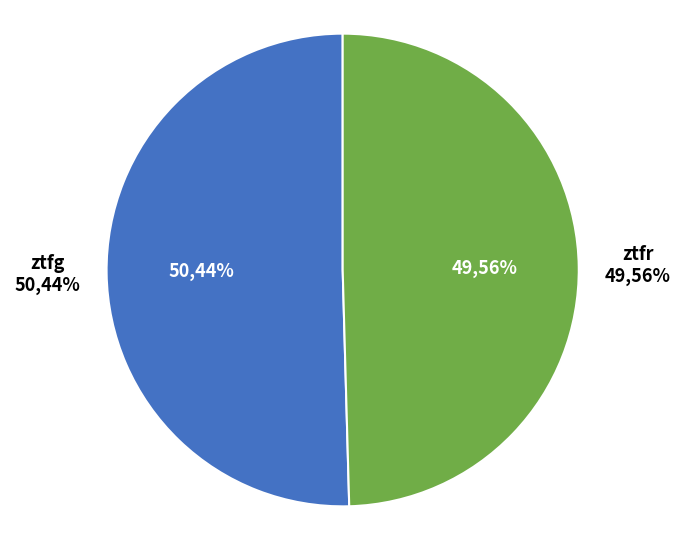

To the nearest percent, what is the difference between the ztfr and ztfg slice percentages?

1%